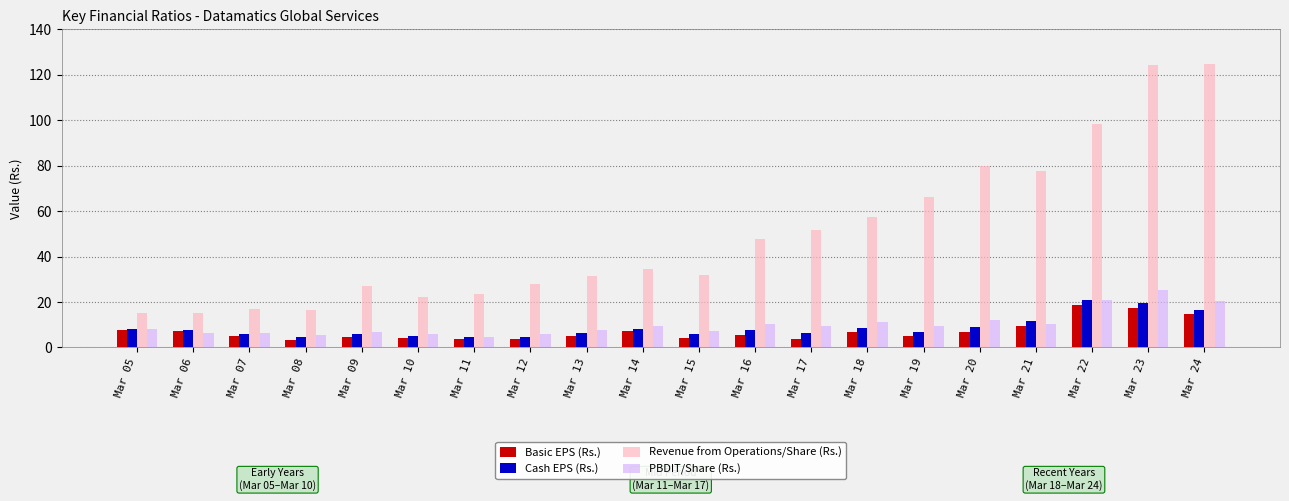

Which series changed the most between Mar 08 and Mar 22?

Revenue from Operations/Share (Rs.)